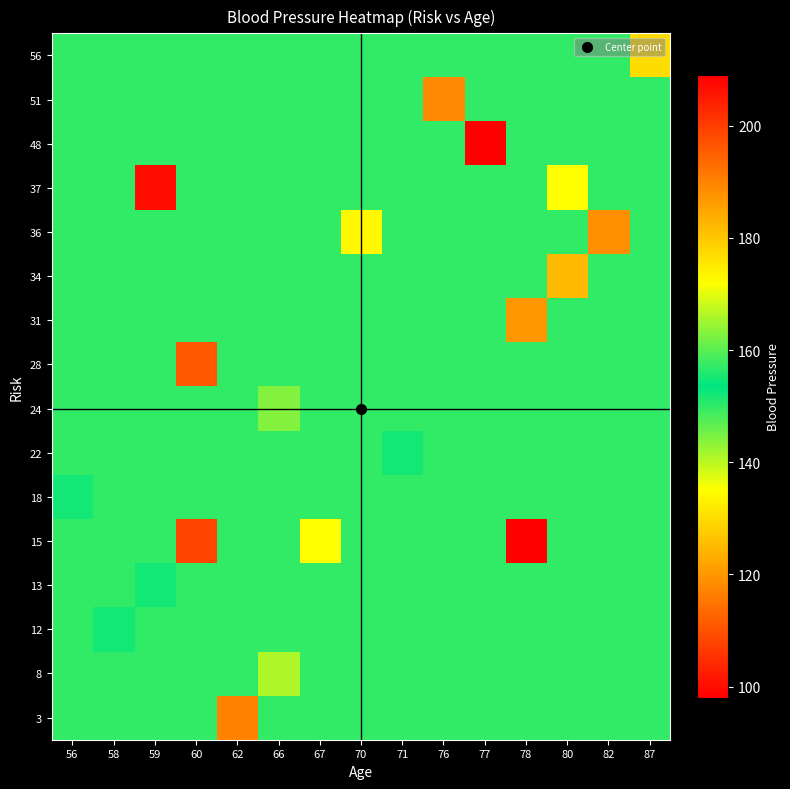

Which has a higher value, 66 or 82?

66